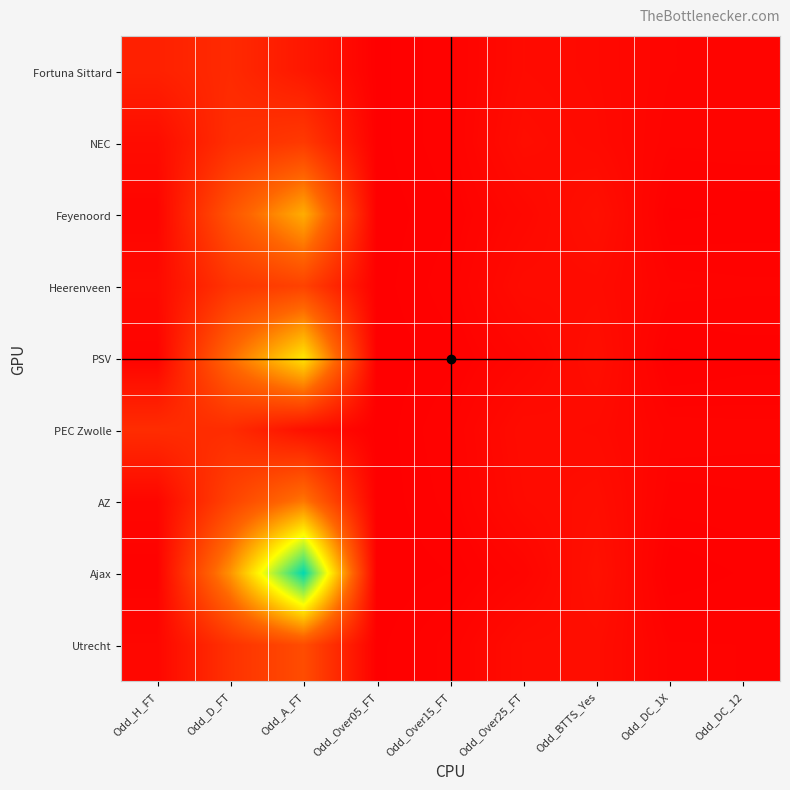

Which category has the lowest value across all series?

Odd_Over05_FT